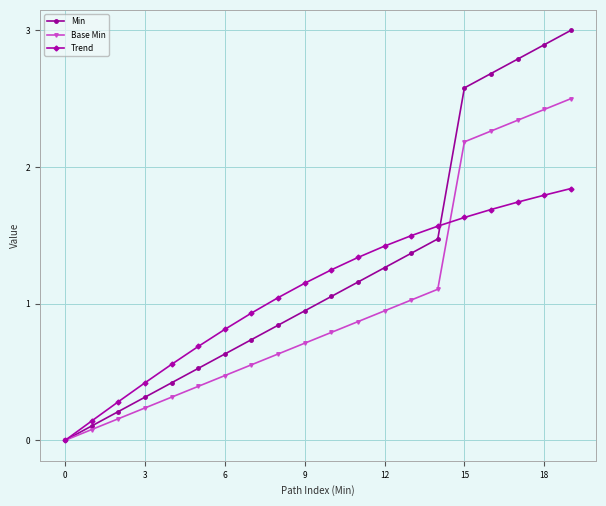

What is the sum of all Base Min values?

20.0